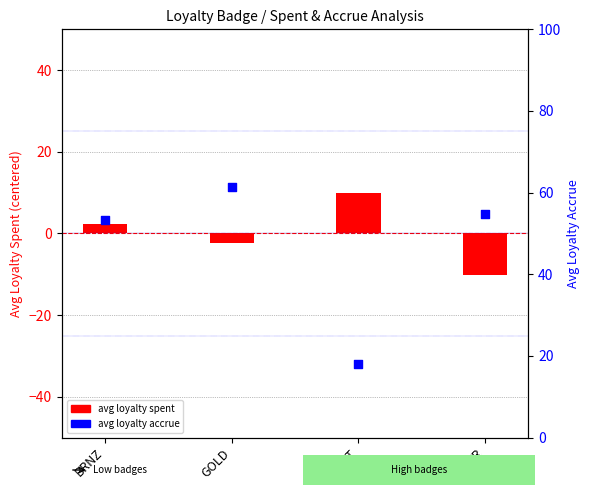

What is the total value across all series at BRNZ?

55.7